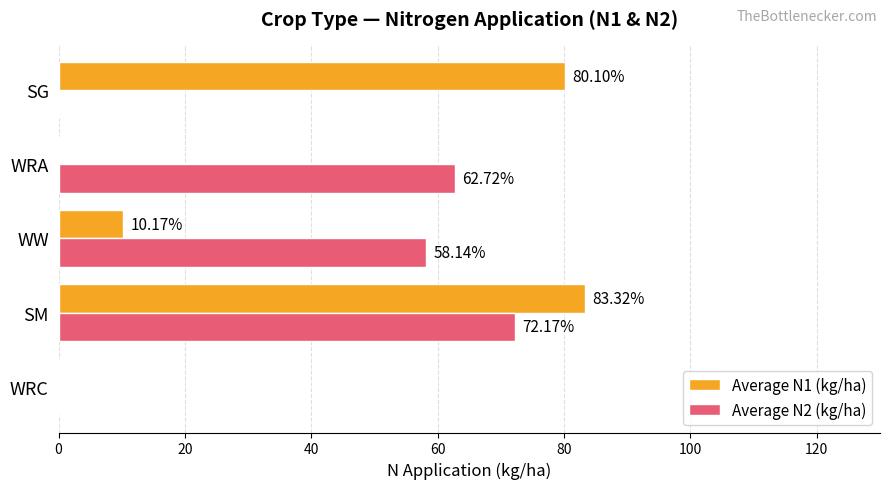

Which series changed the most between SM and WRA?

Average N1 (kg/ha)